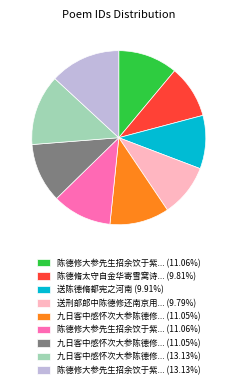

Does any single category account for the majority?

No